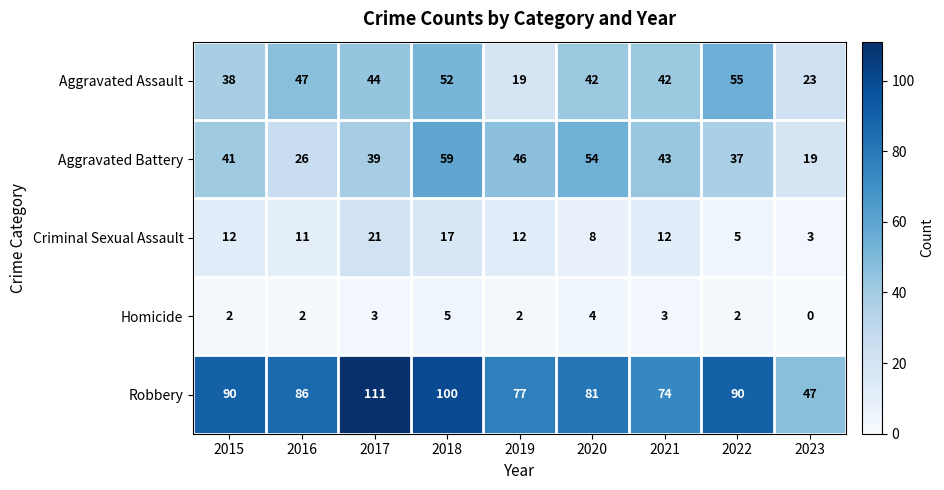

At 2021, list the series in order from smallest to largest.

Homicide, Criminal Sexual Assault, Aggravated Assault, Aggravated Battery, Robbery